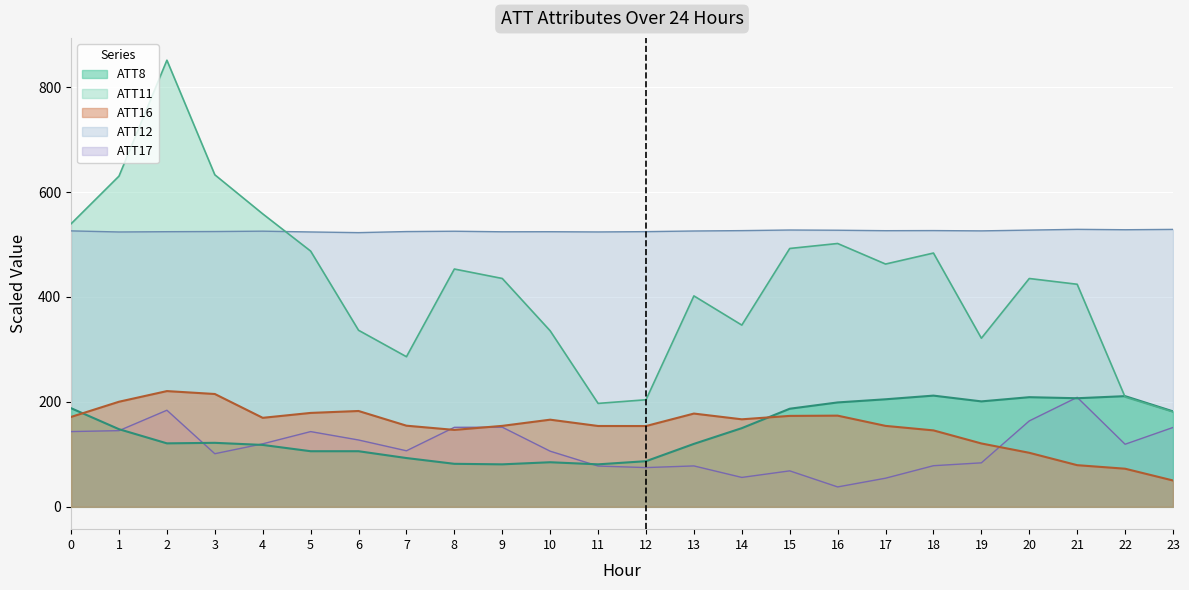

At which category is the sum across all series the highest?

2